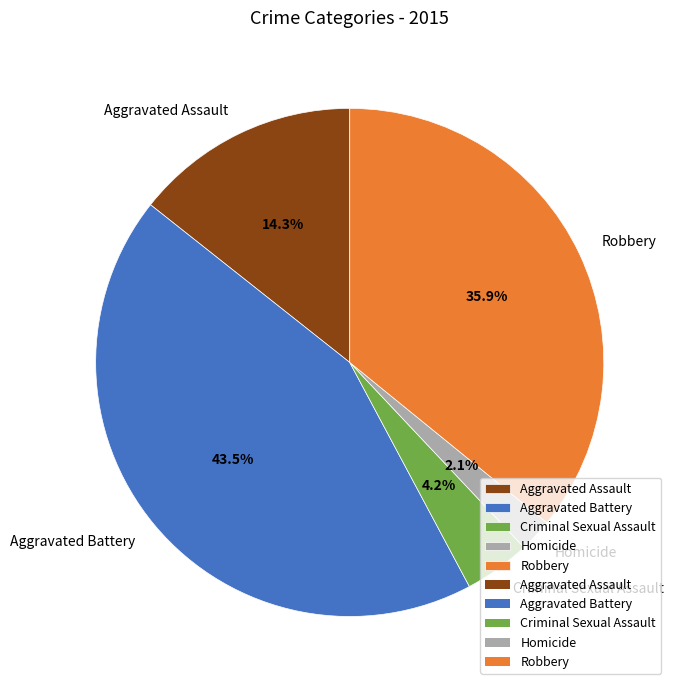

Does Aggravated Assault account for over 50% of the chart?

No